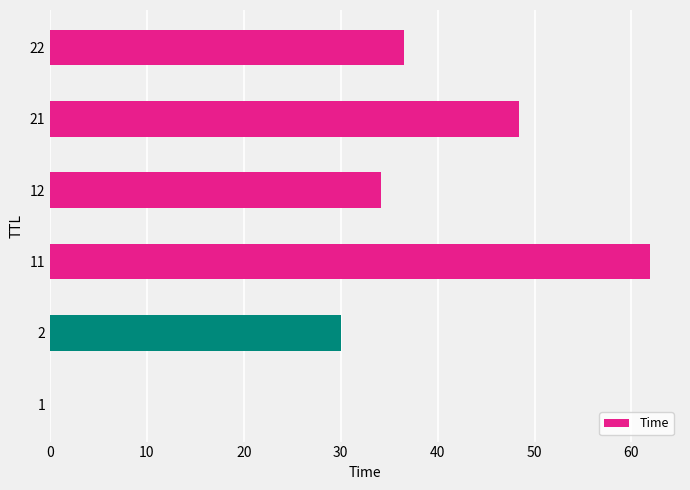

Which label corresponds to the largest value in the chart?

11